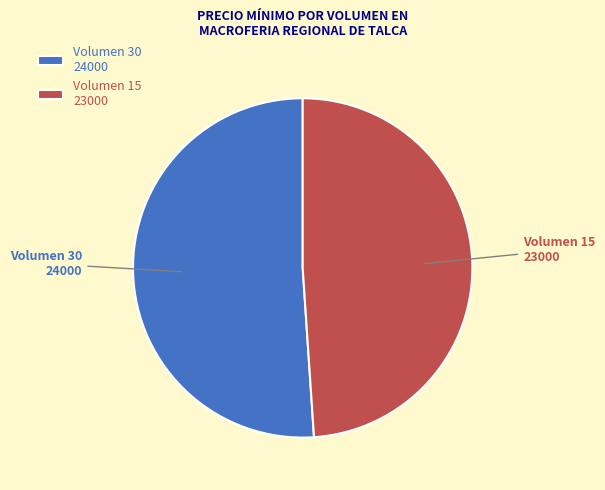

Combined, do Volumen 15 and Volumen 30 account for over 50%?

Yes